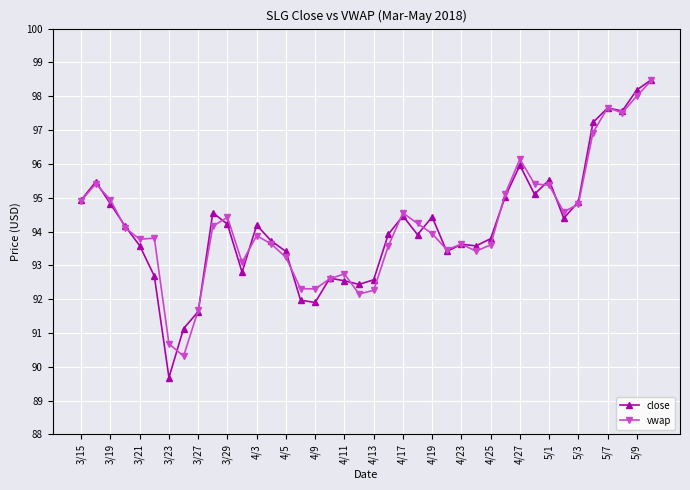

Which series has the largest range (max minus min)?

close